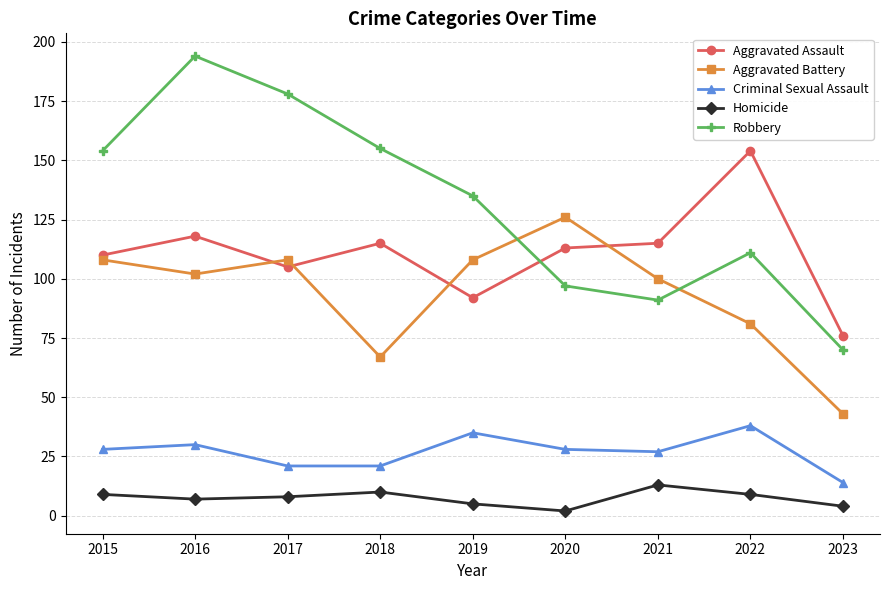

What is the average value of the Aggravated Assault series?

111